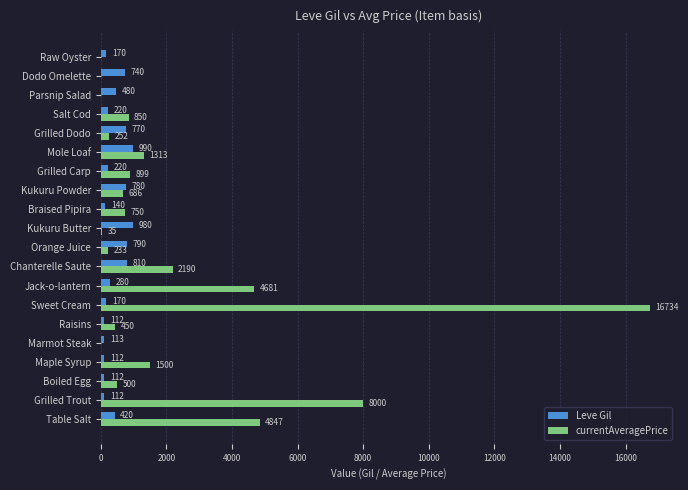

How many distinct data groups are displayed?

2